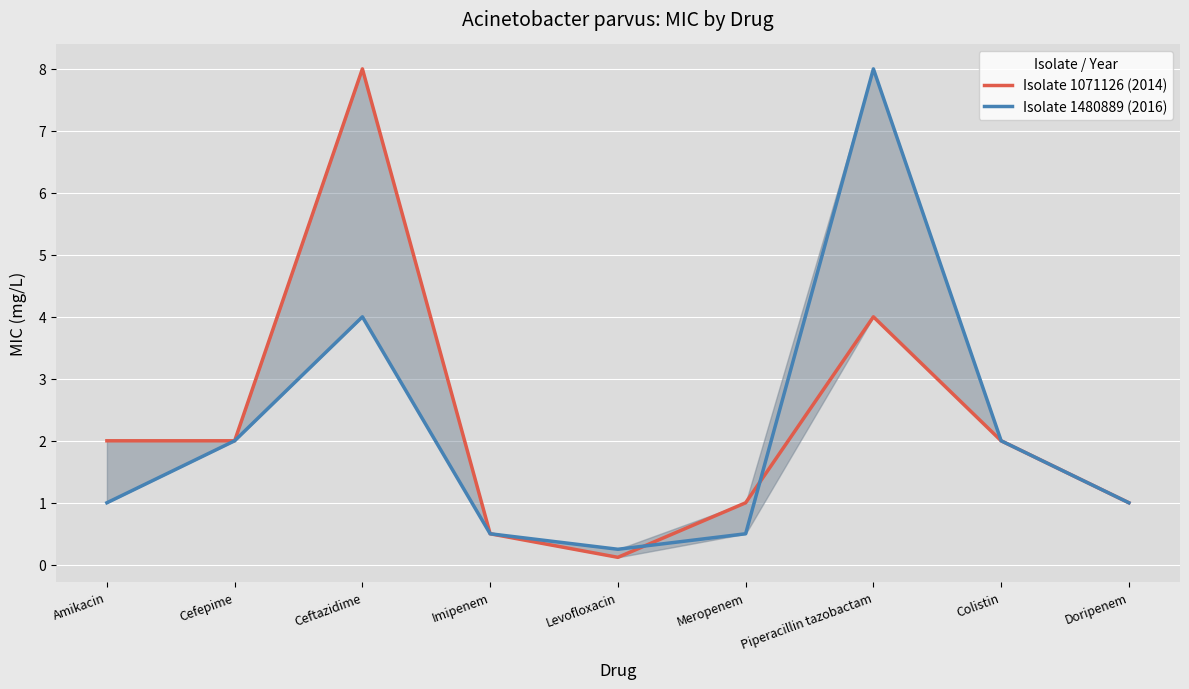

Which category has the lowest value across all series?

Levofloxacin